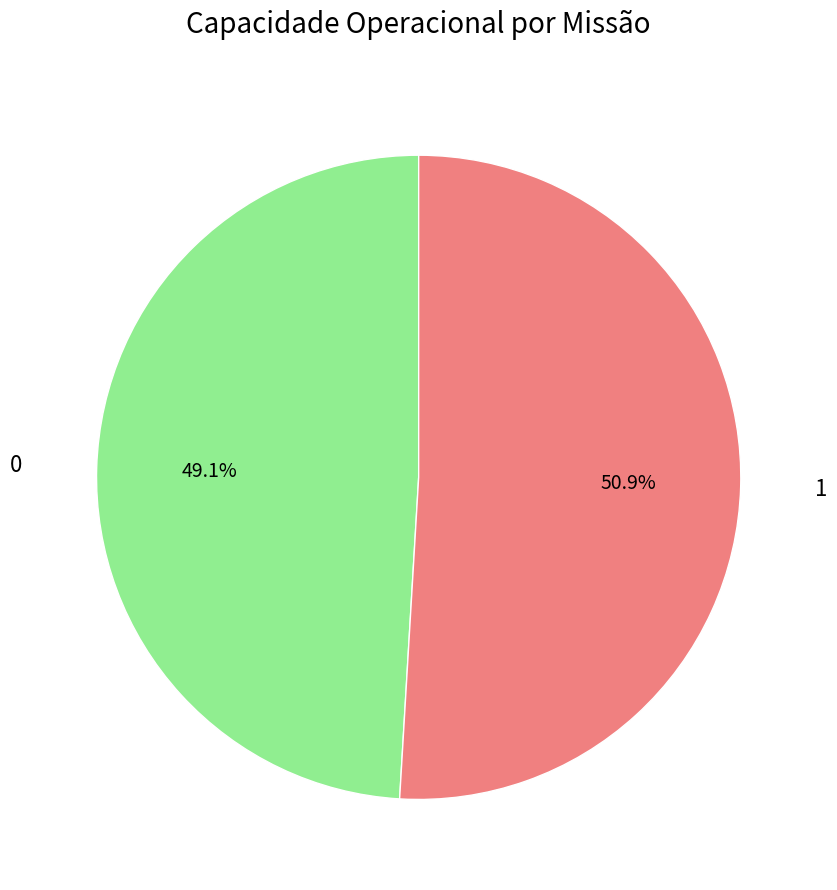

Is there any slice that represents more than half of the pie?

Yes